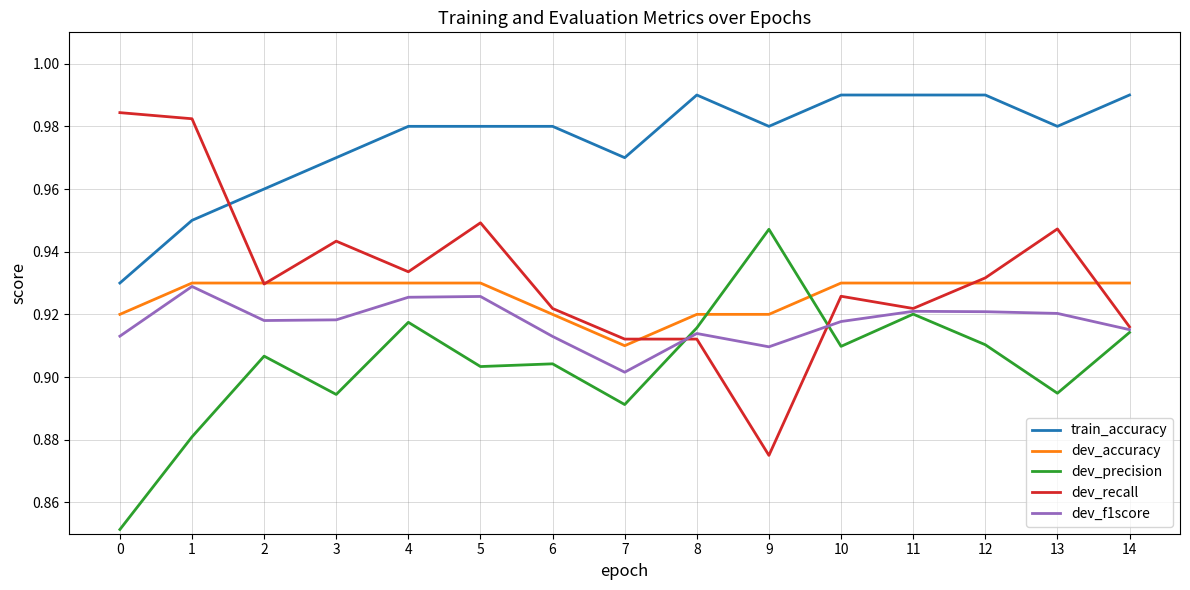

True or false: dev_precision has more than 0 interior local peaks.

True